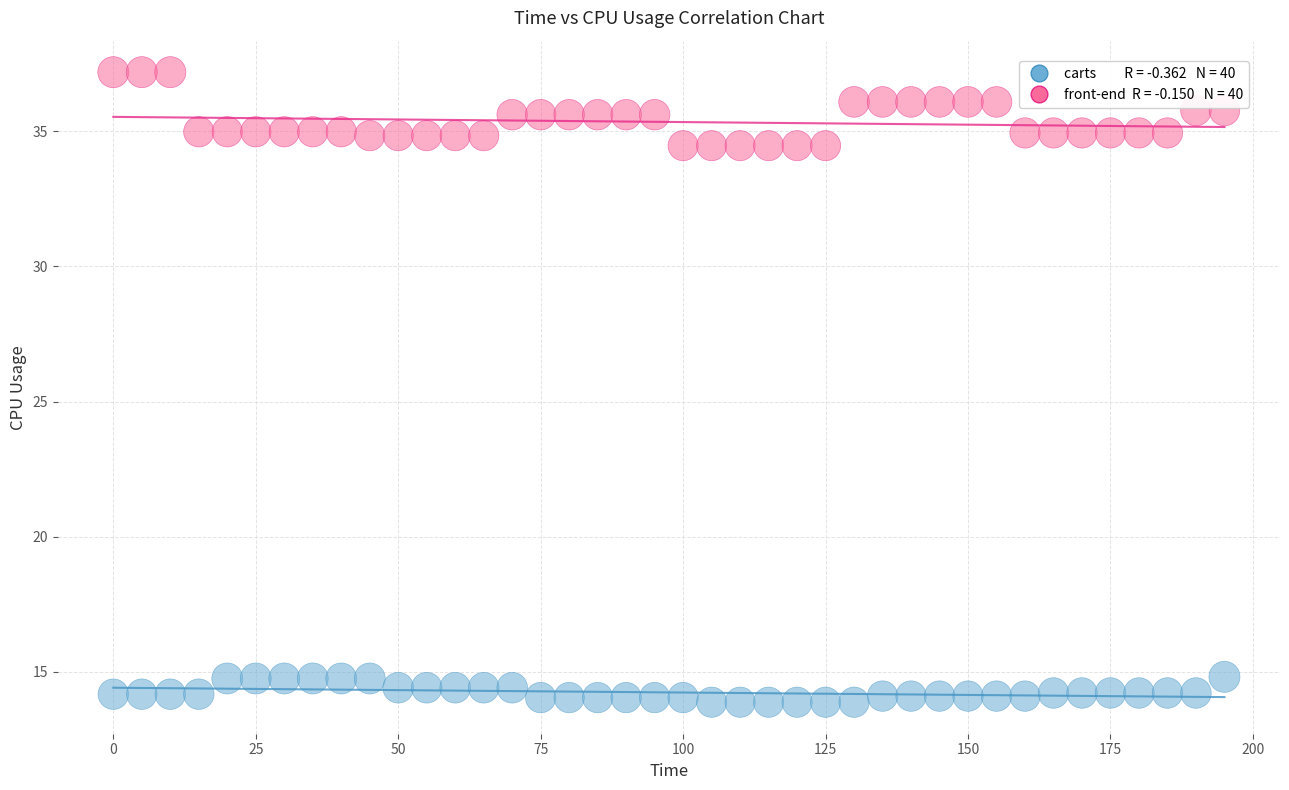

Across all data points, what is the range of Y values (max minus min)?

23.3